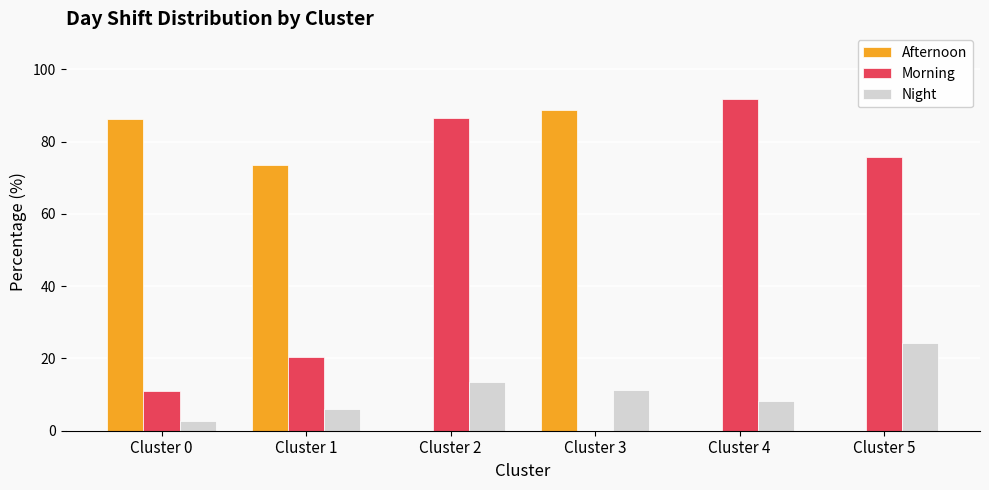

Is the value of Morning at Cluster 4 greater than the value of Night at Cluster 0?

Yes